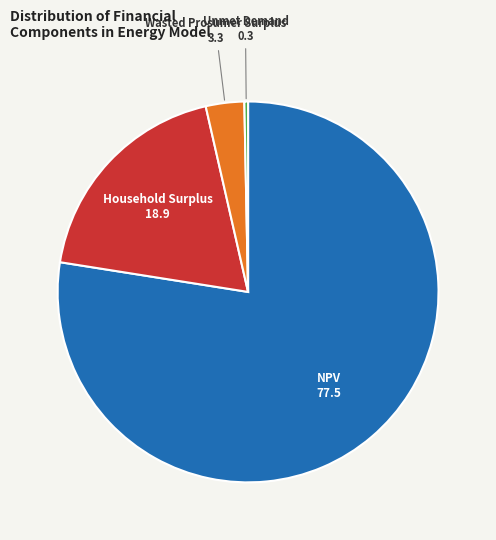

Between Unmet Demand and NPV, which is larger?

NPV